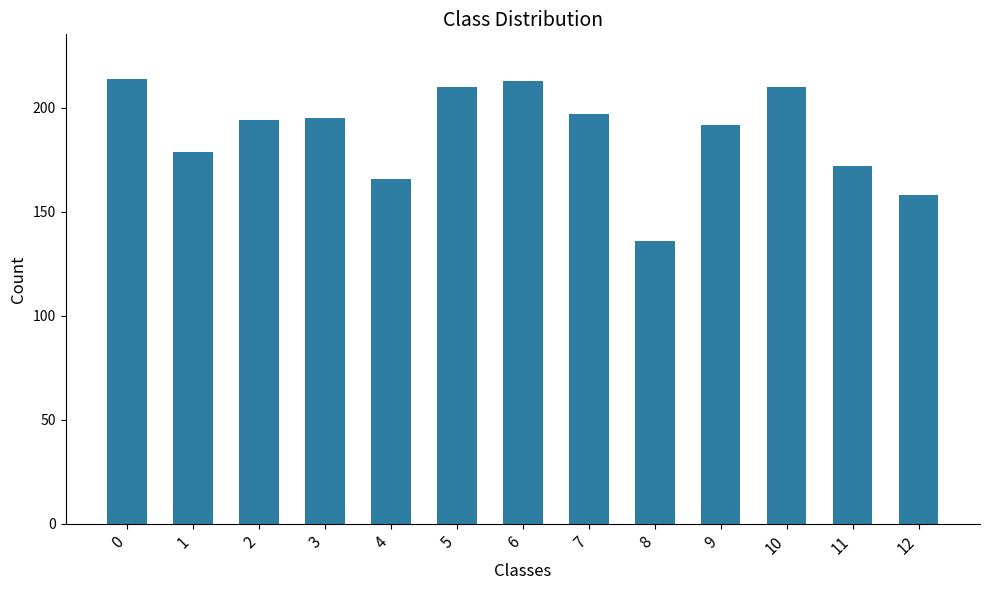

What is the change in value from 0 to 2?

-20